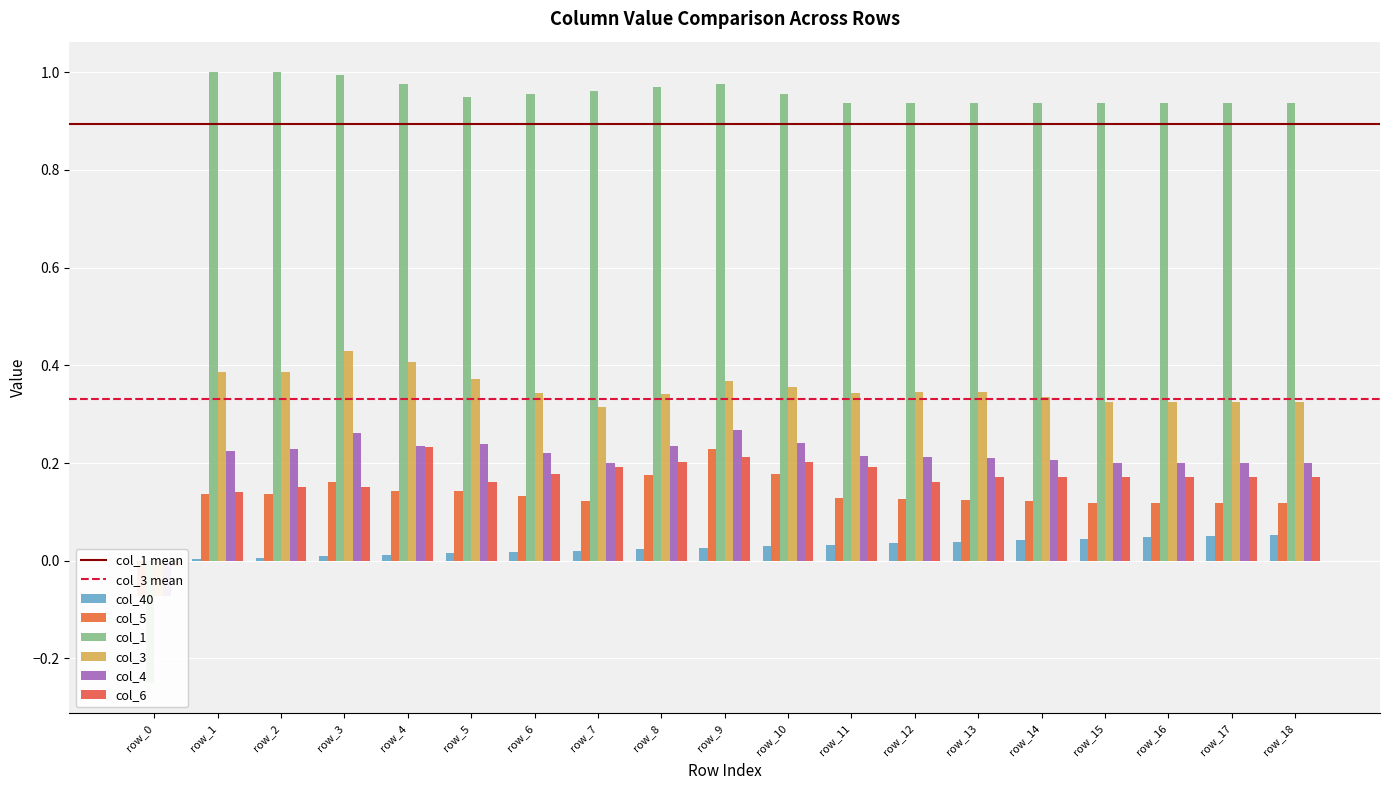

What are all the series names shown in the legend?

col_40, col_5, col_1, col_3, col_4, col_6